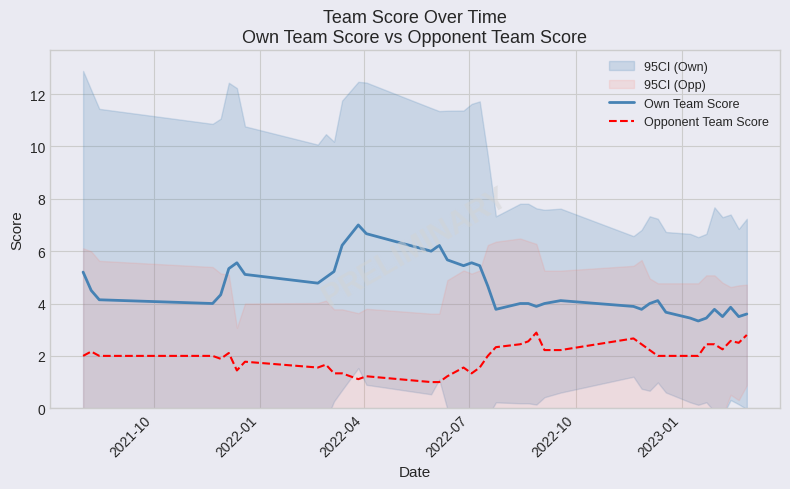

True or false: Opponent Team Score and Own Team Score intersect in this chart.

False